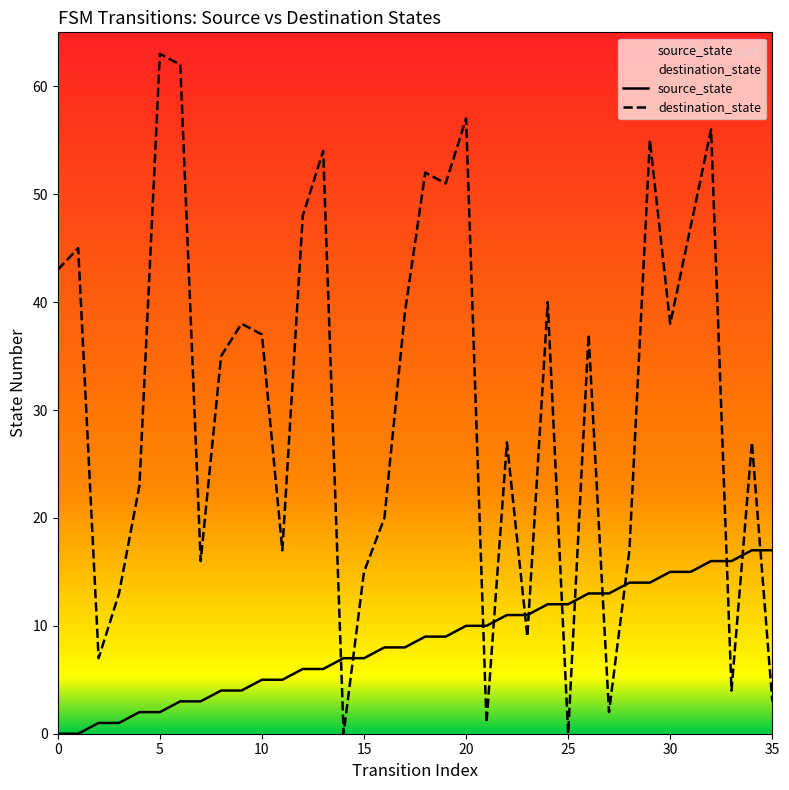

At how many categories does at least one series exceed 1?

36